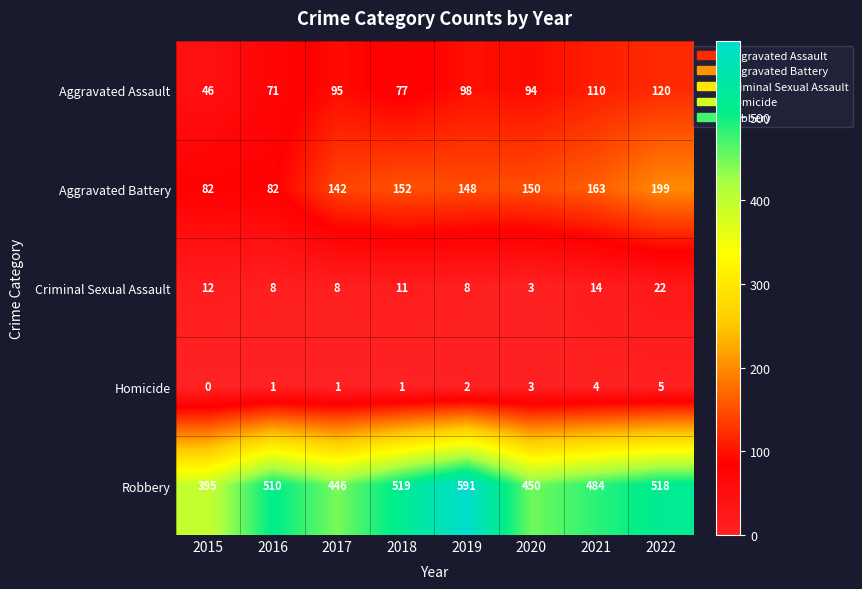

What is the difference between the maximum and minimum values in the Robbery series?

196